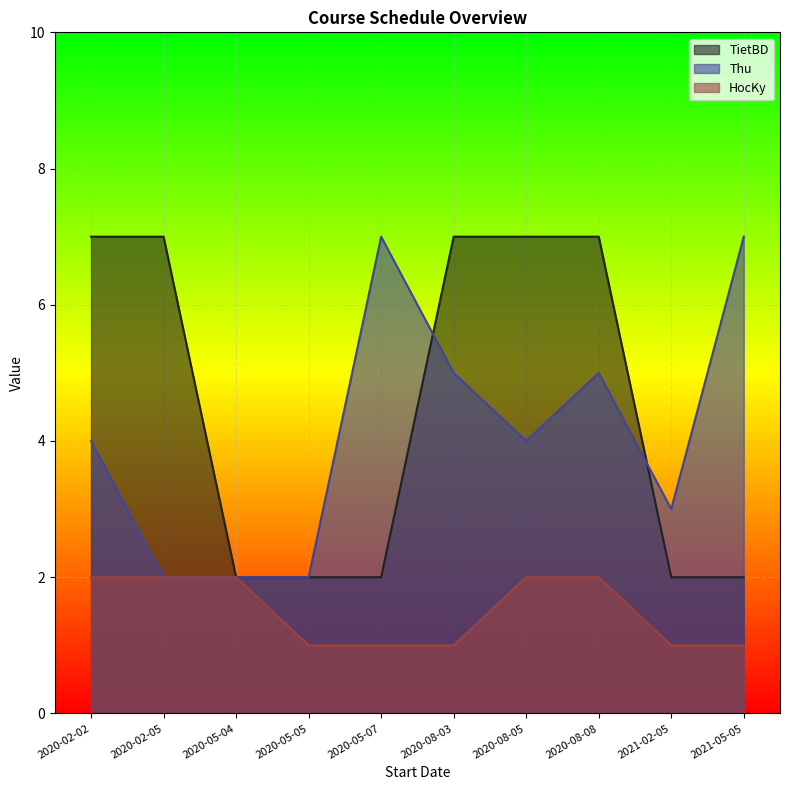

What is the minimum value for HocKy?

1